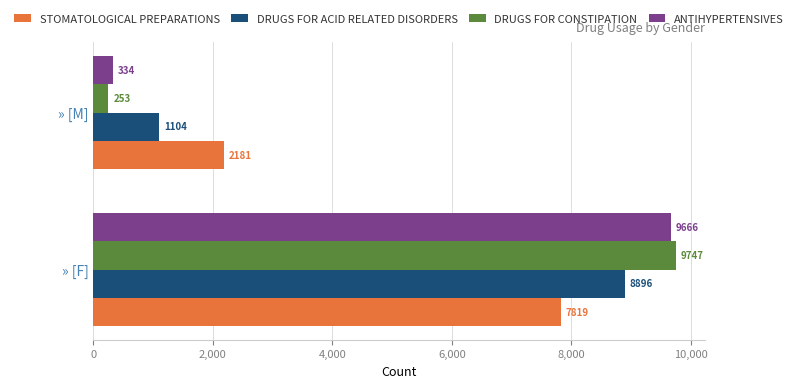

Which series has the widest spread of values?

DRUGS FOR CONSTIPATION